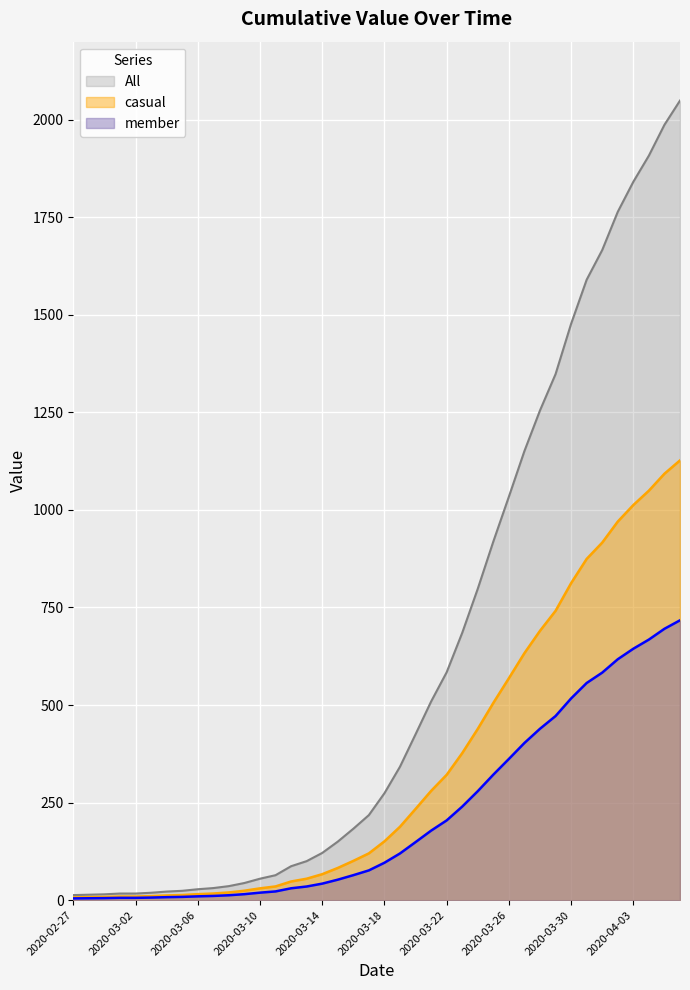

Between 2020-03-13 and 2020-03-05, which is larger?

2020-03-13